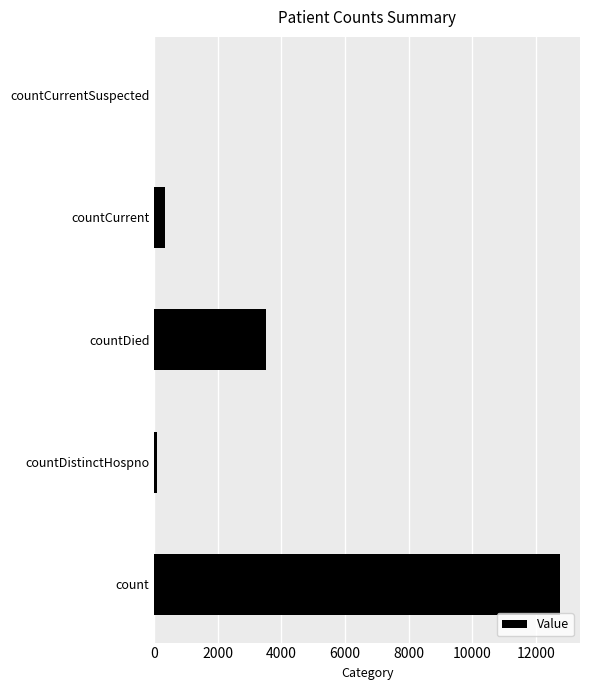

Is it true that the value at count is 12754?

True